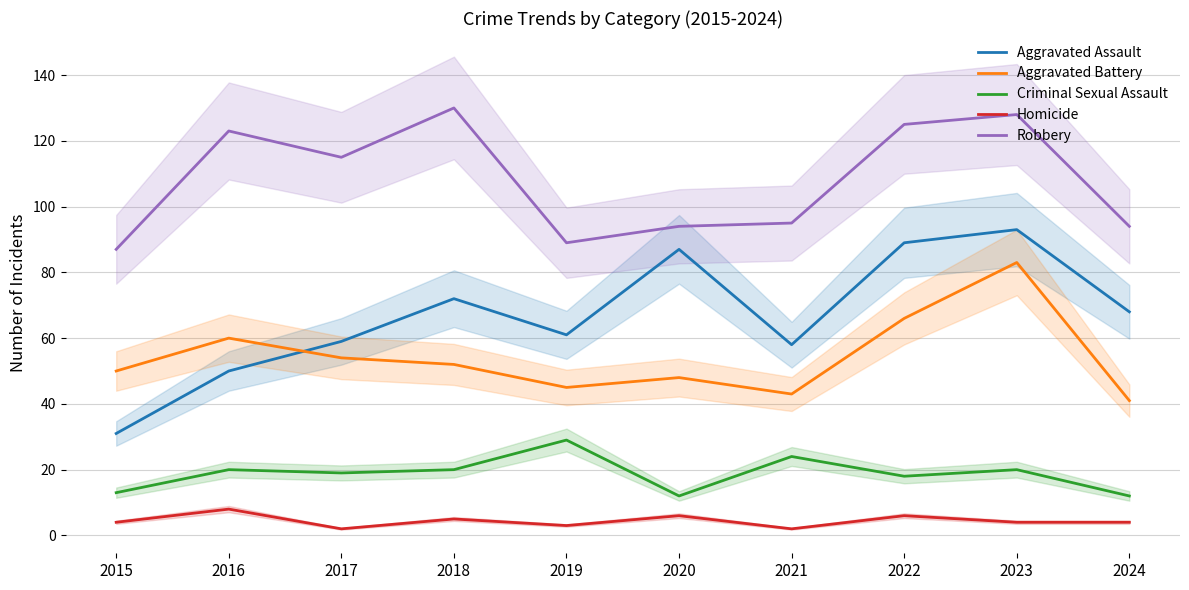

True or false: Criminal Sexual Assault and Robbery intersect in this chart.

False